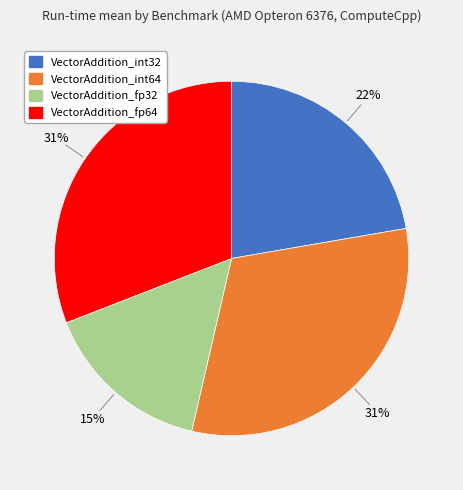

Is the sum of VectorAddition_fp64 and VectorAddition_int32 greater than half?

Yes